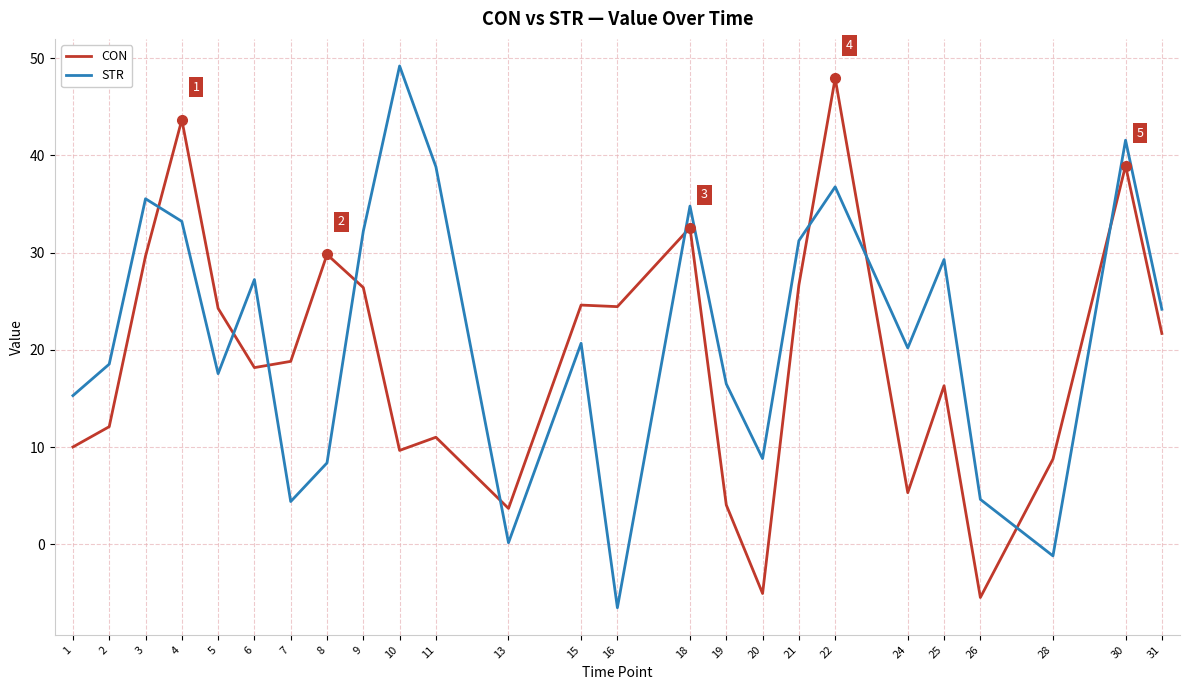

Between 11 and 22, which series saw the biggest shift?

CON